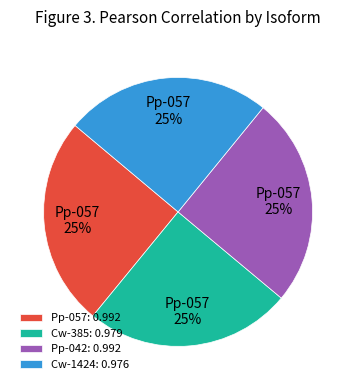

What percentage is the Pp-057: 0.992 slice, to the nearest percent?

25%